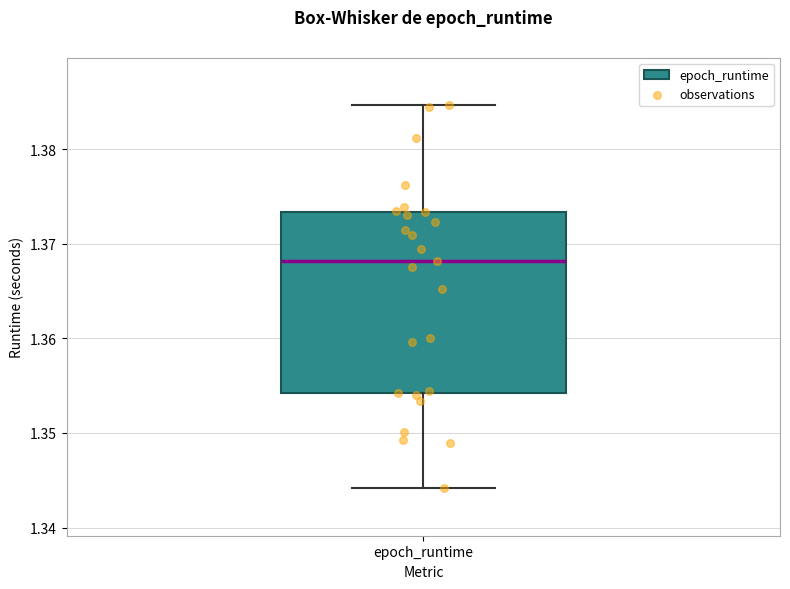

Where does the lower whisker of the box for epoch_runtime end on the y-axis? The values are not printed on the chart, so give them approximately, as read against the axis.

1.344